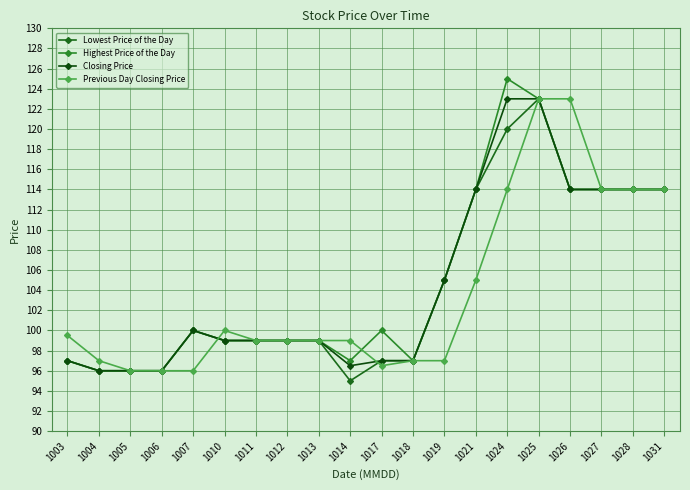

True or false: Lowest Price of the Day has more than 0 points higher than both neighbors.

True